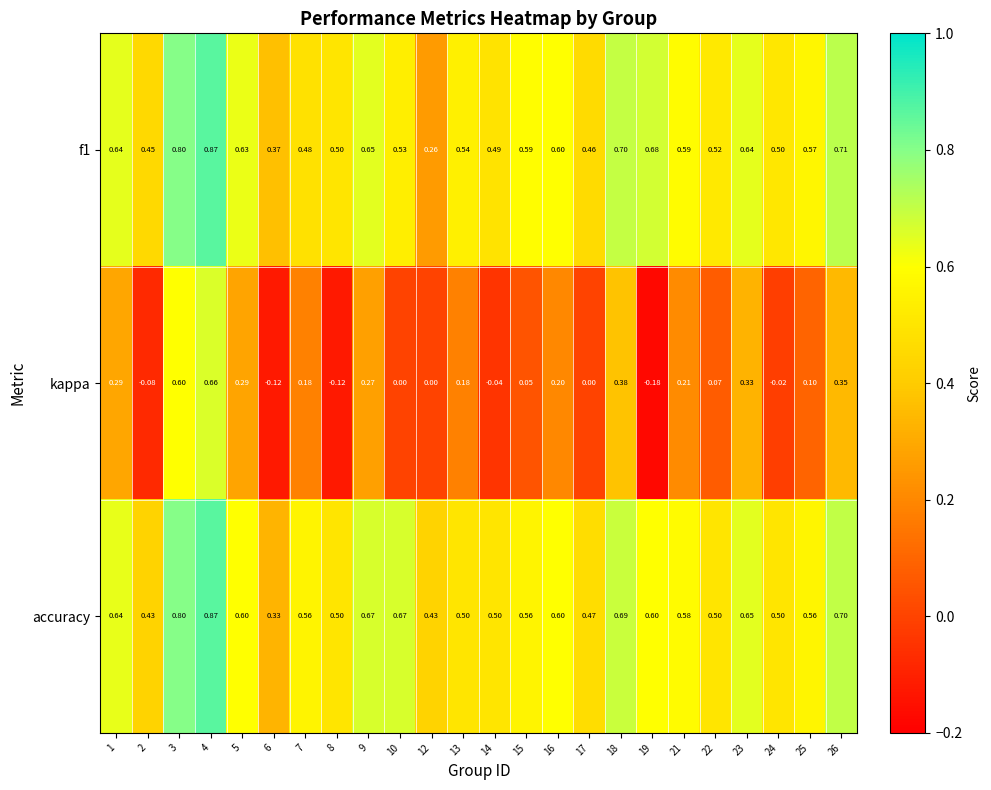

Is the value of accuracy at 15 greater than the value of kappa at 15?

Yes